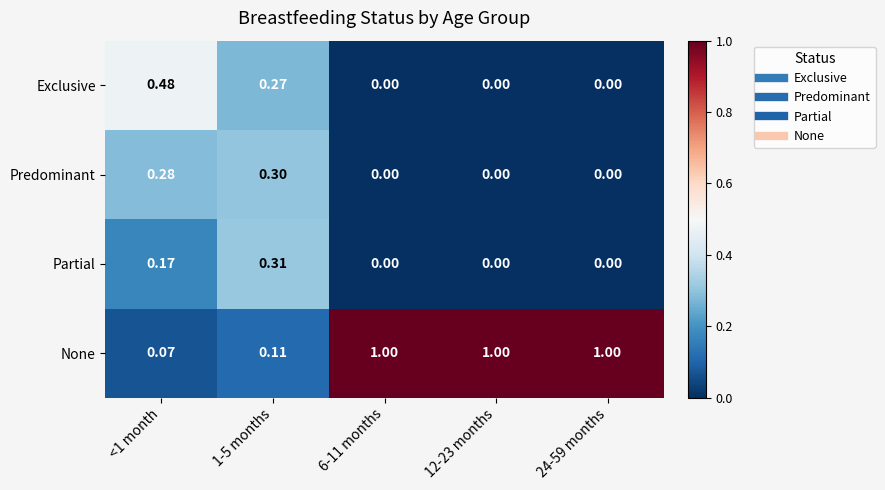

Which series has the widest spread of values?

None